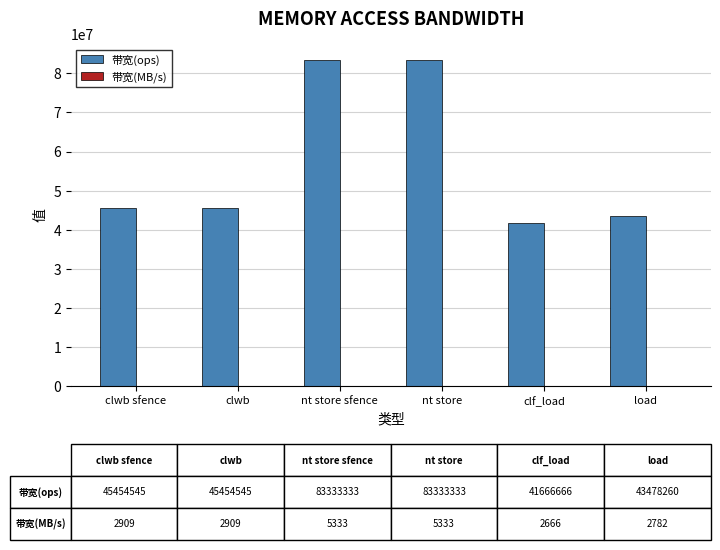

What is the sum of all 带宽(ops) values?

342720682